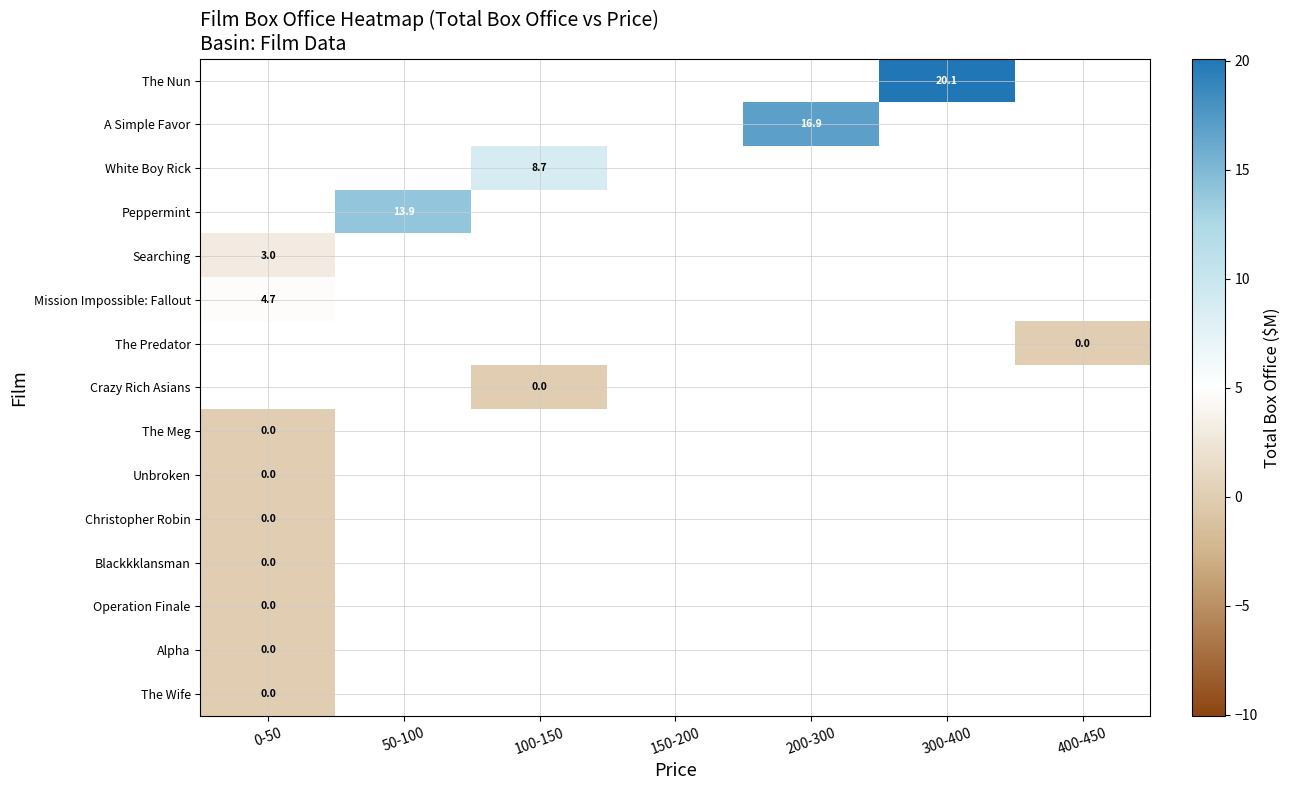

What is the minimum value for Searching?

3.0